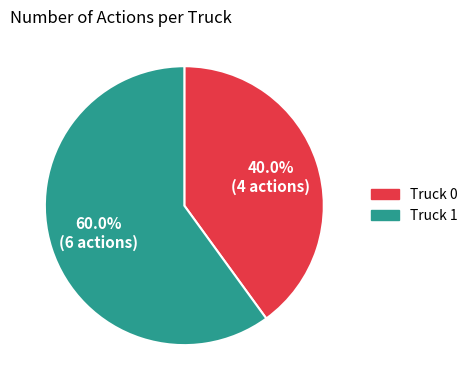

Is there a majority slice in this chart?

Yes